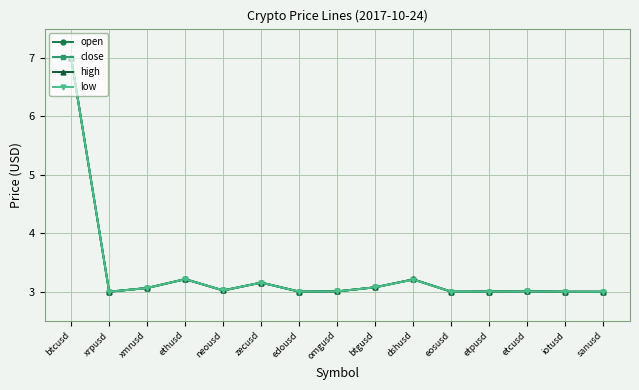

What is the lowest value of the low series?

3.0